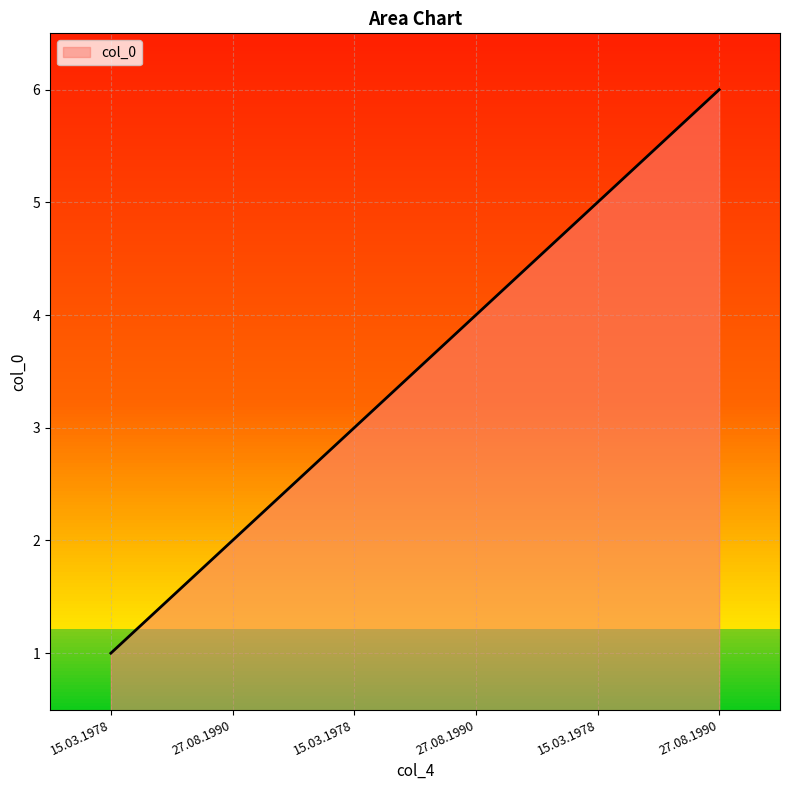

Reading left to right, transcribe all the data shown in this chart.

1	2	3	4	5	6